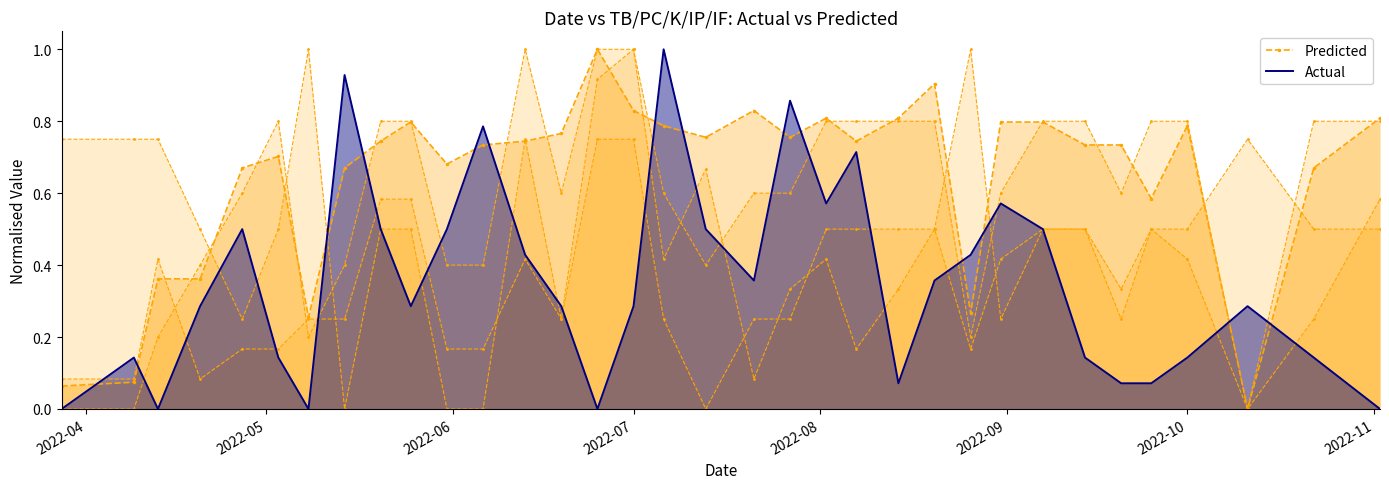

How many categories are shown in the chart?

34